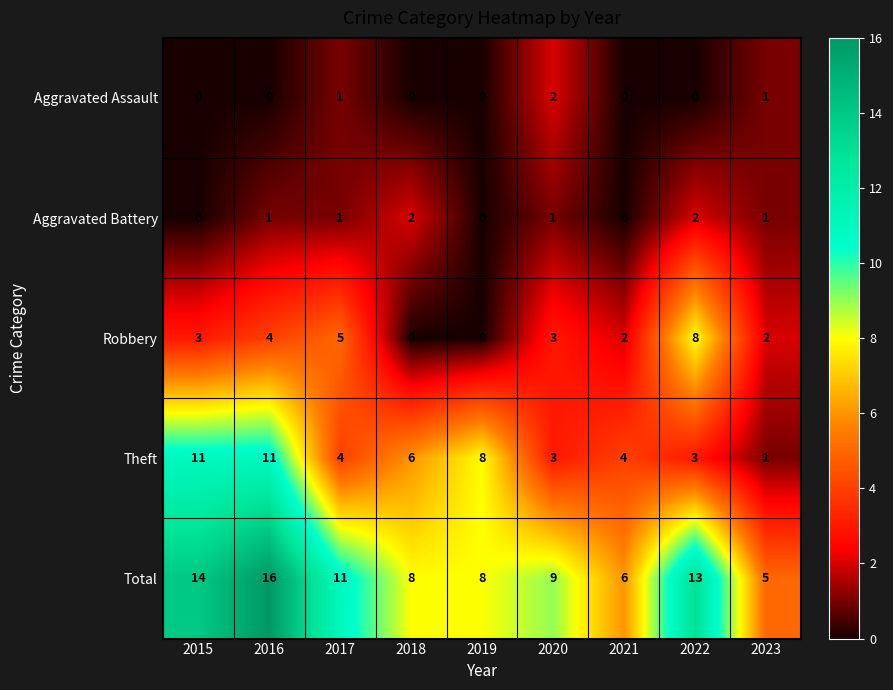

Where is Theft nearest to the value 6?

2018